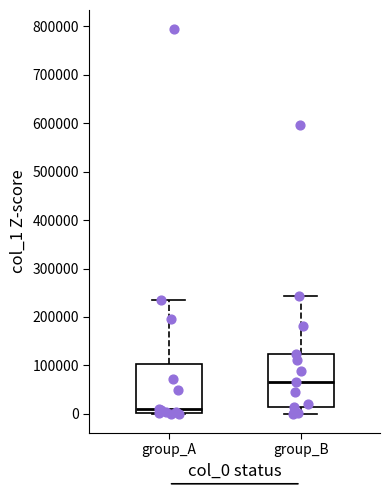

Where is the lower edge of the box for group_B on the y-axis? The values are not printed on the chart, so give them approximately, as read against the axis.

10000